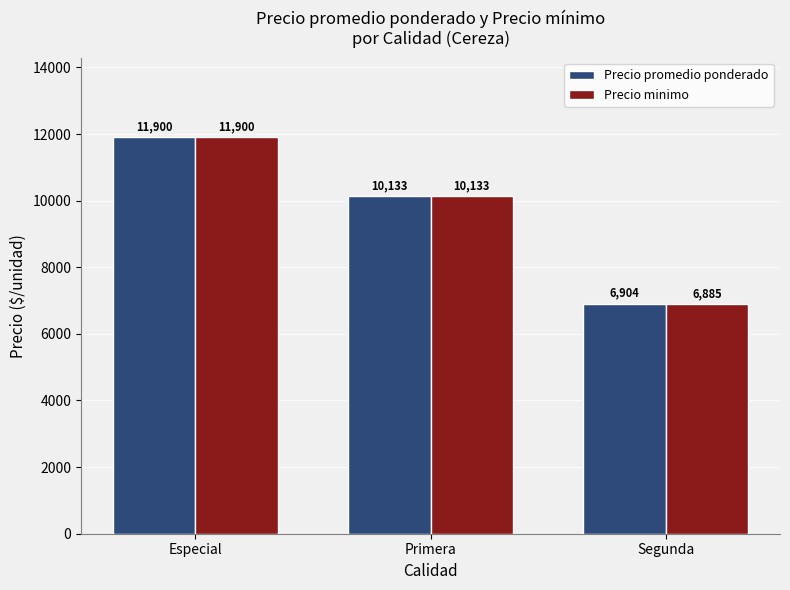

Is it true that Precio promedio ponderado equals 11900 at Especial?

True